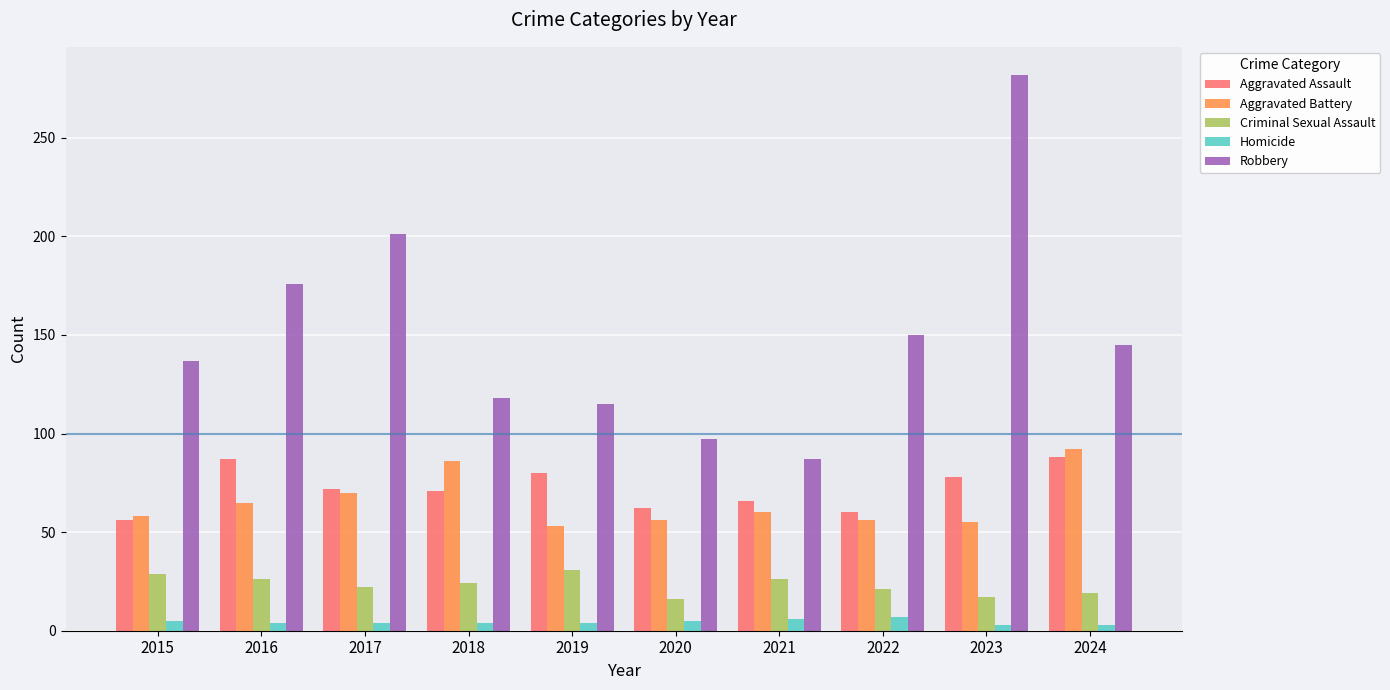

Which series has the largest total across all categories?

Robbery